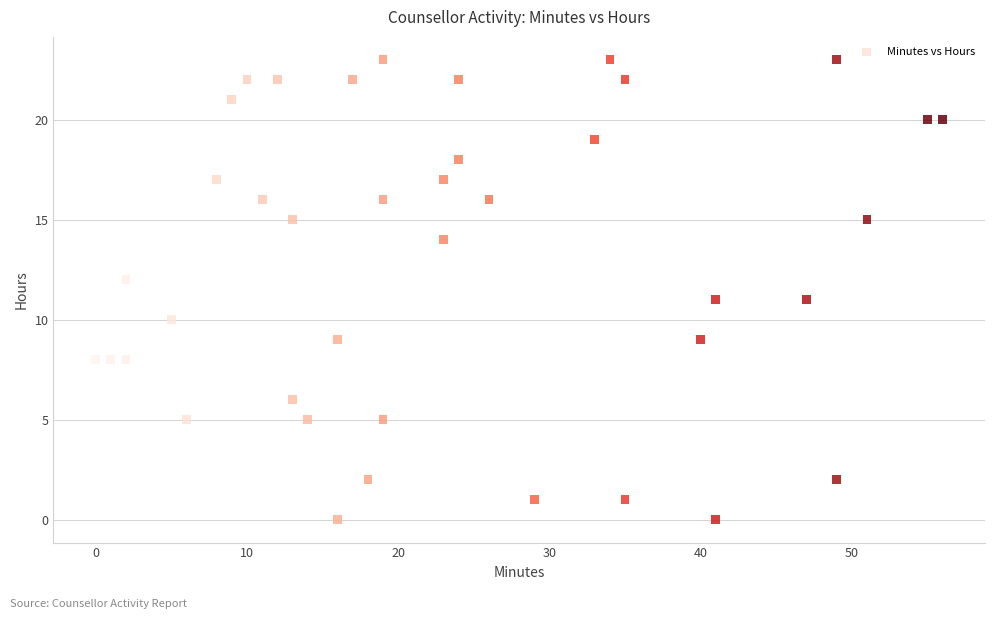

What is the range of Y values (max minus min)?

23